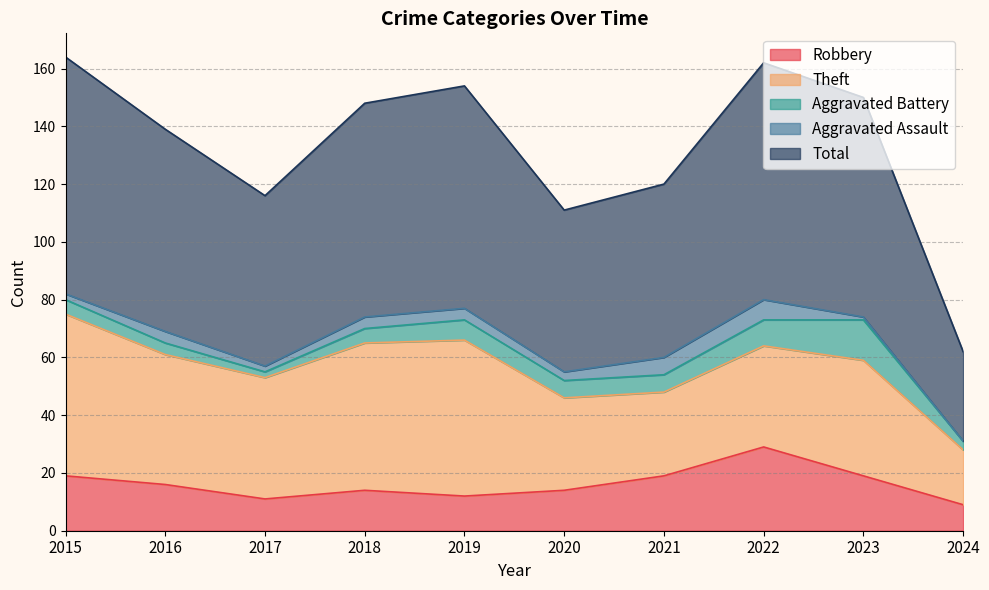

Which category has the highest value in the Theft series?

2015